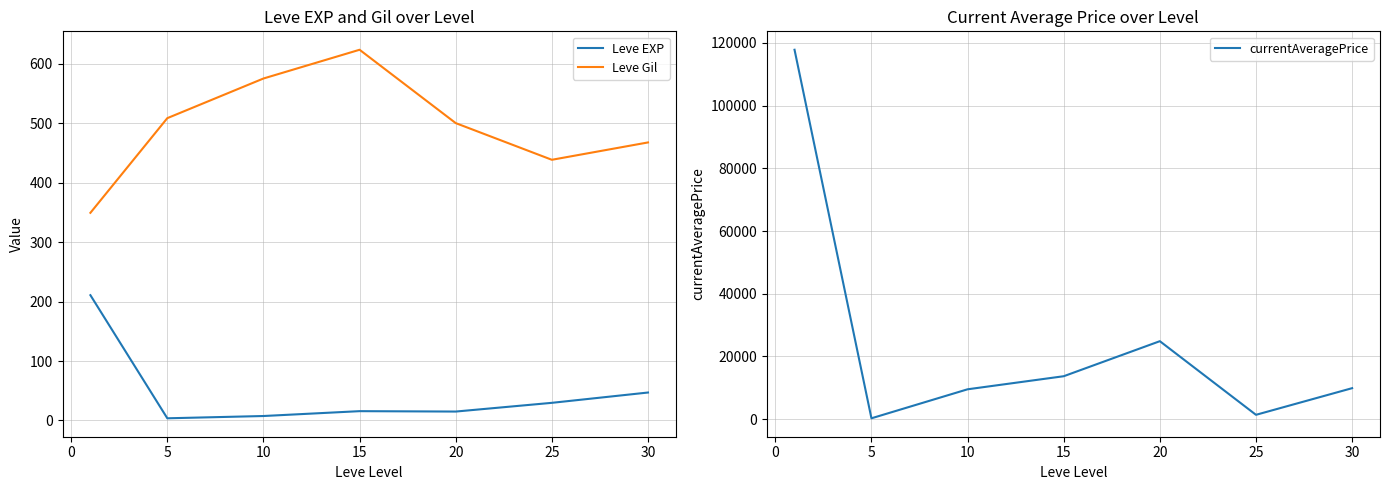

How many values in the currentAveragePrice series are below 9894?

3